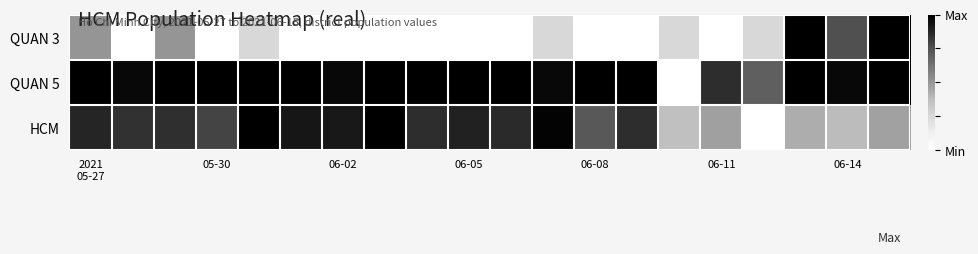

List the series in order of their peak value, highest first.

QUAN 3, QUAN 5, HCM